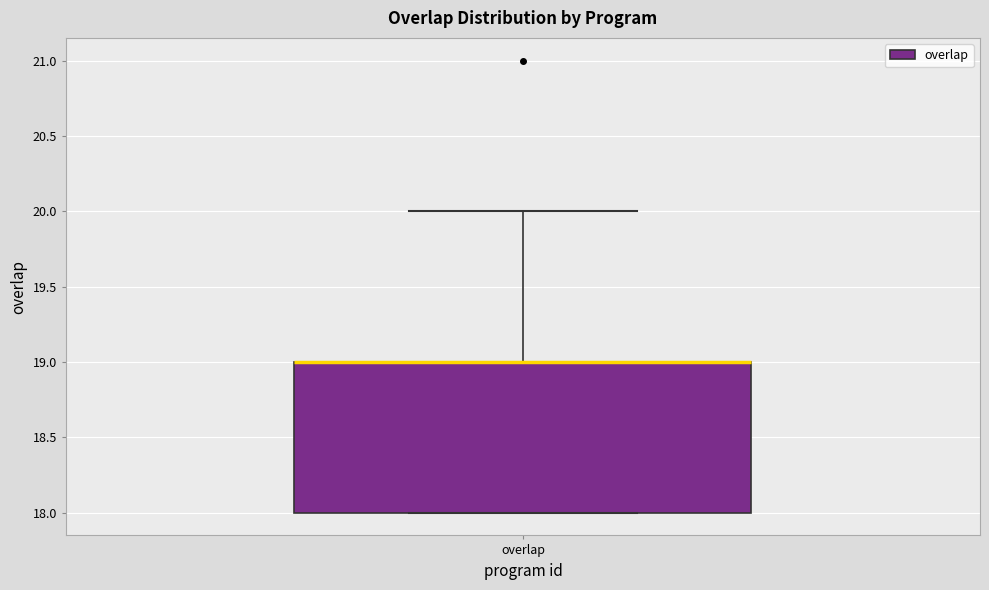

Read this box plot against the y-axis: the position of the median line, the range covered by the box, and the ends of both whiskers. The values are not printed on the chart, so give them approximately, as read against the axis.

median 19 (drawn on the box's upper edge), box 18 to 19, whiskers 18 to 20